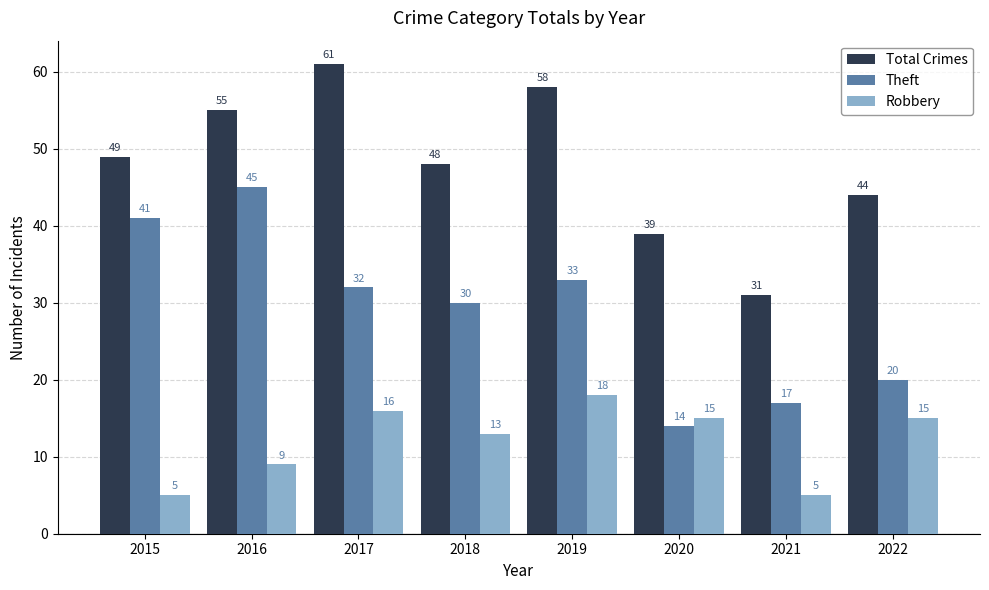

Which category has the lowest value in the Total Crimes series?

2021